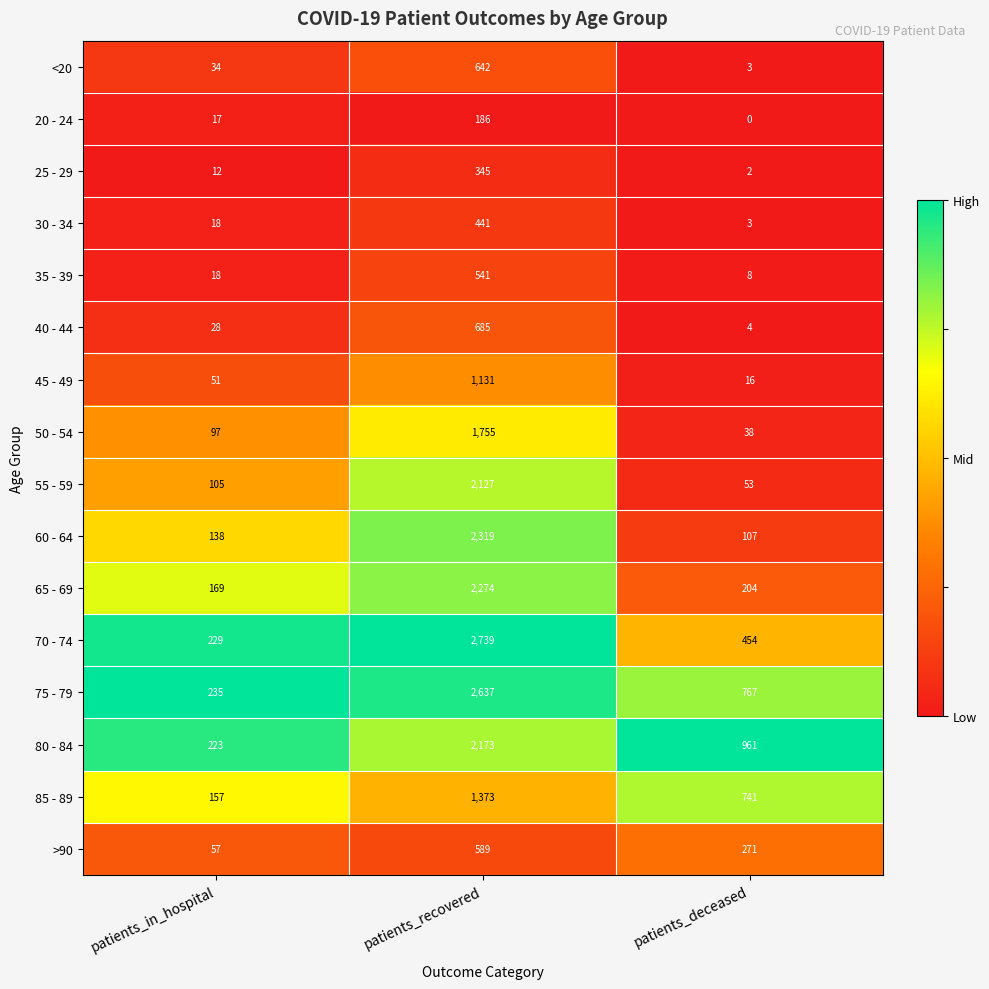

Is it true that 85 - 89 equals 1373 at patients_recovered?

True